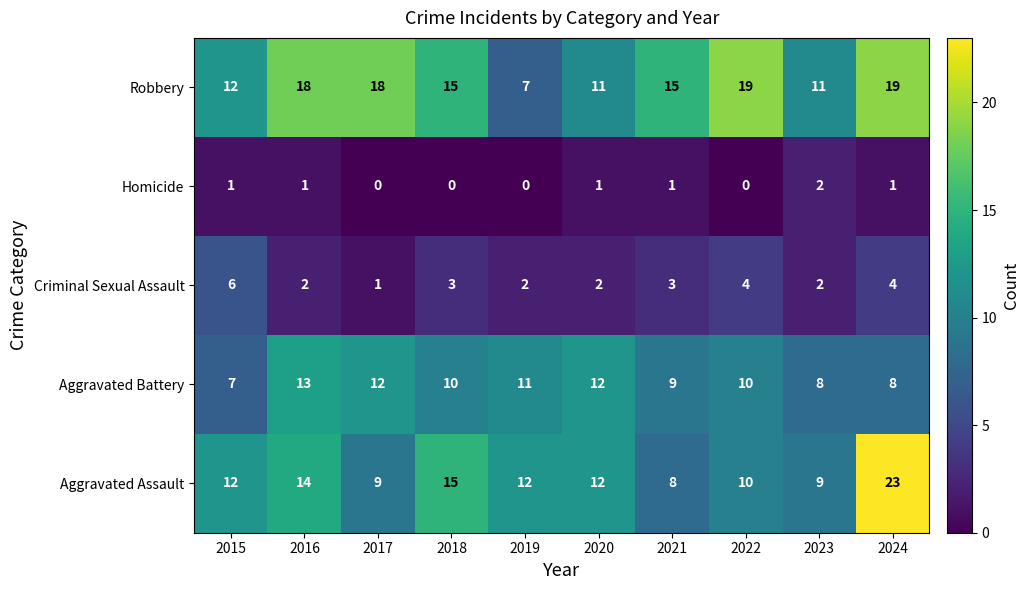

At 2024, list the series in order from smallest to largest.

Homicide, Criminal Sexual Assault, Aggravated Battery, Robbery, Aggravated Assault